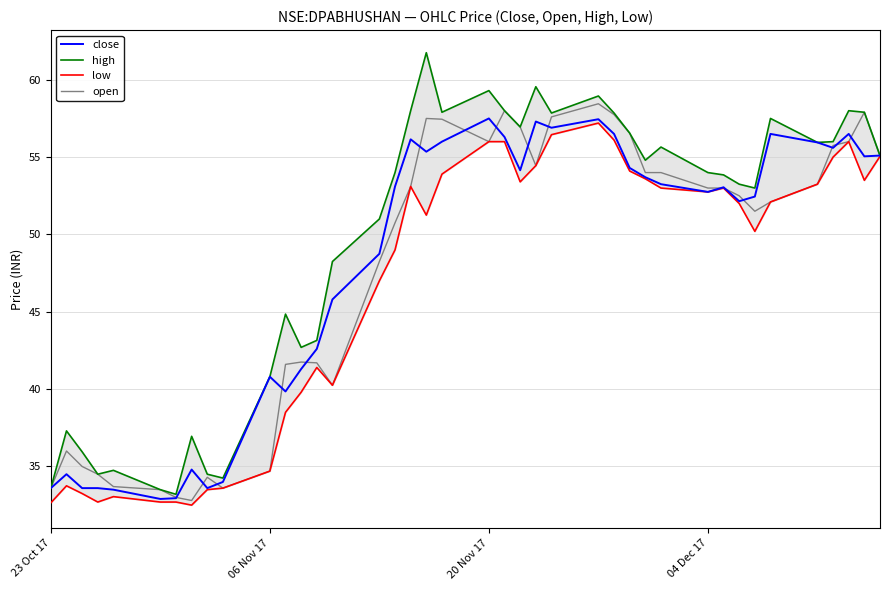

What is the minimum value for close?

32.9